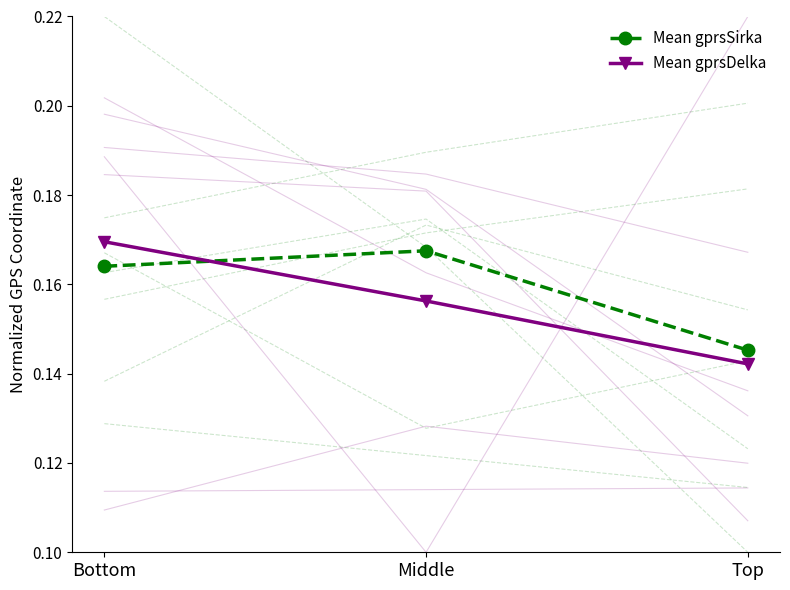

At which label is Mean gprsSirka closest to 0?

Top